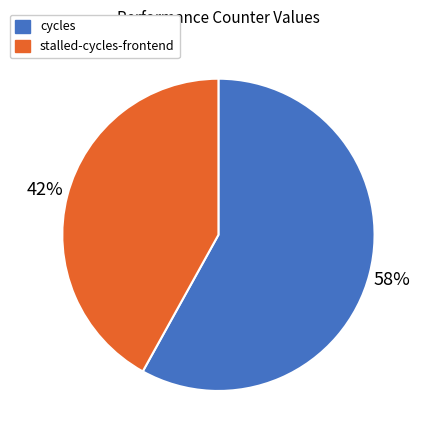

Is there a majority slice in this chart?

Yes